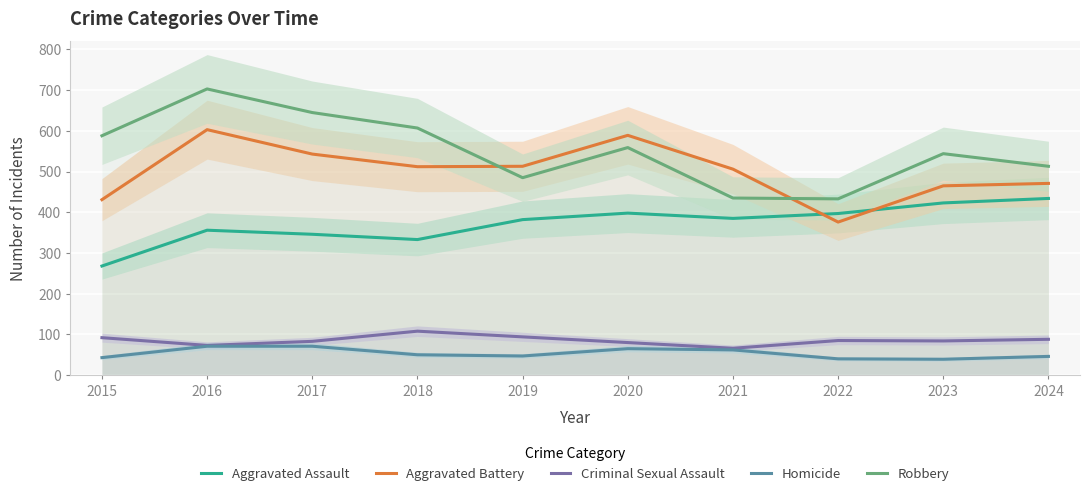

What is the difference between the second highest and minimum values in the Homicide series?

32